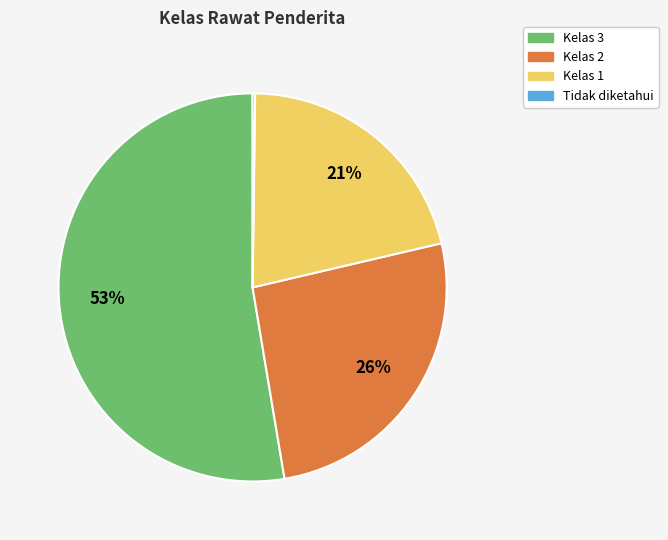

To the nearest percent, what is the average slice percentage?

25%